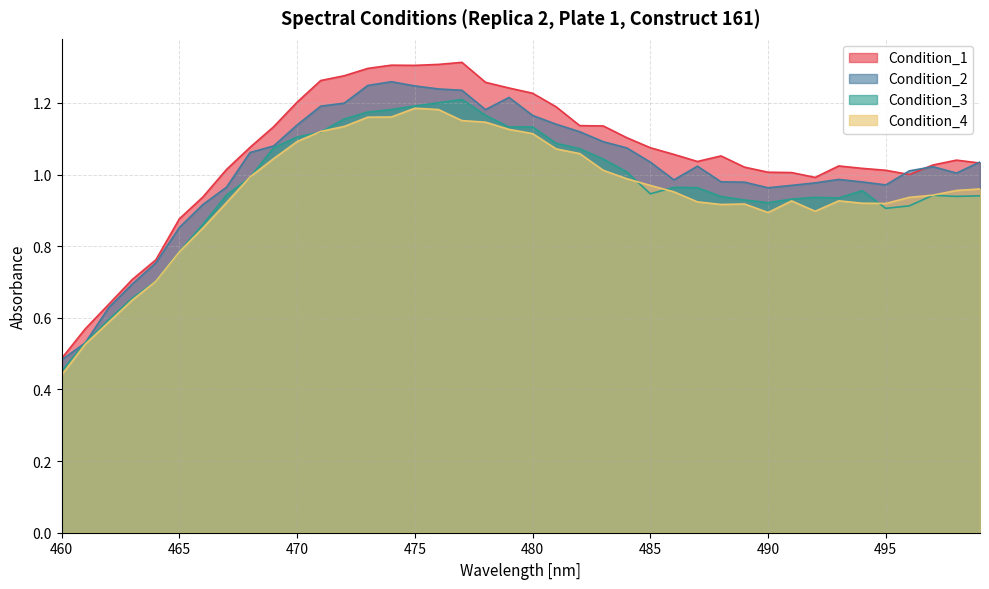

Which series has the largest total across all categories?

Condition_1